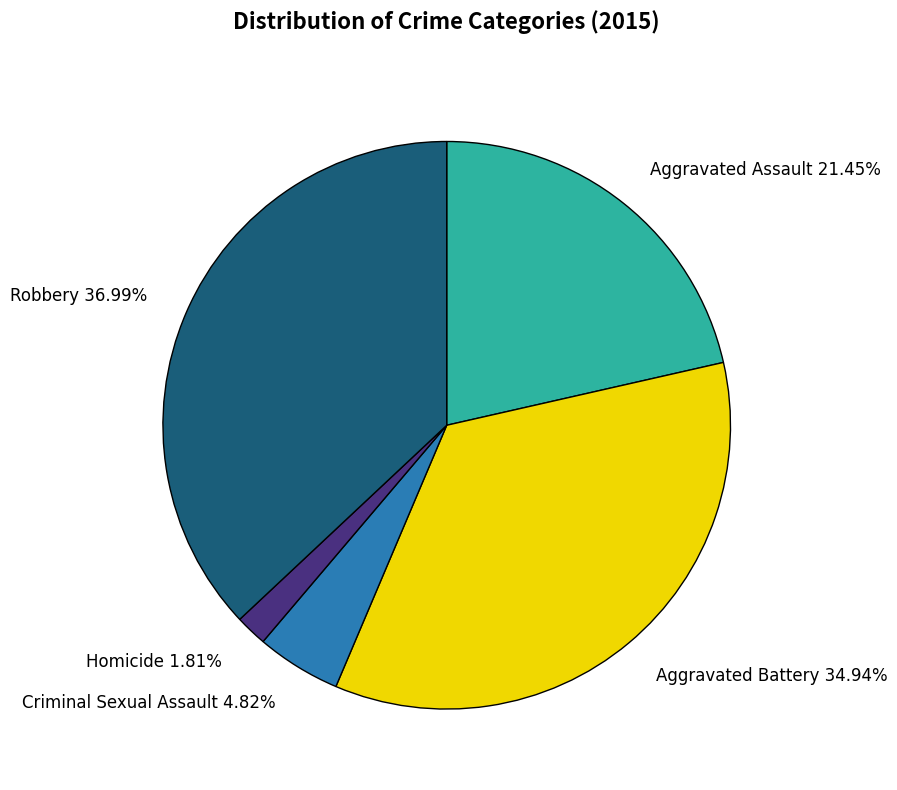

To the nearest percent, what is the combined percentage of Aggravated Battery and Robbery?

72%